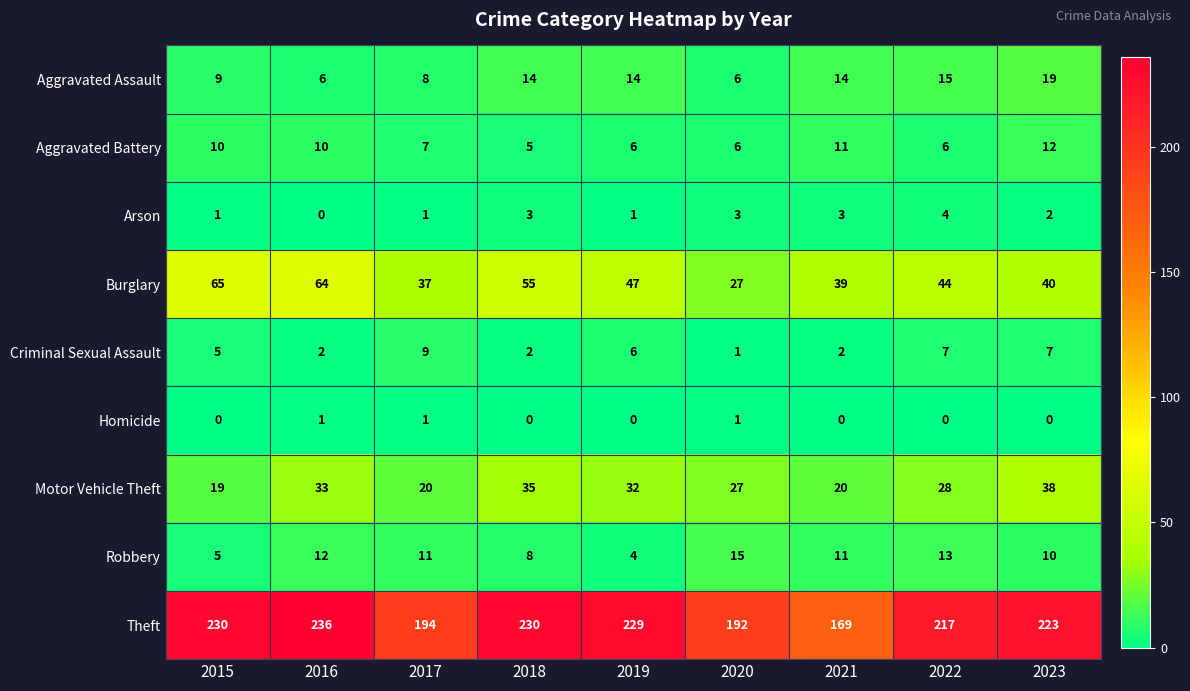

At how many categories does at least one series exceed 28?

9